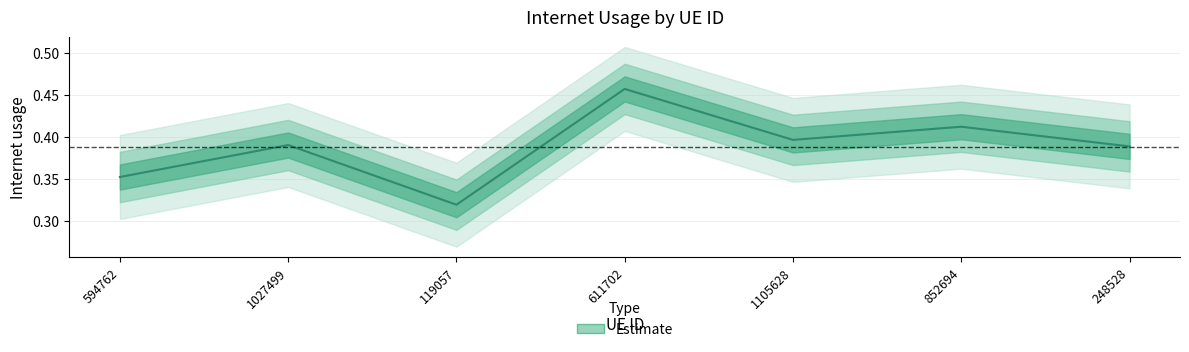

How many values are between 0 and 1?

7